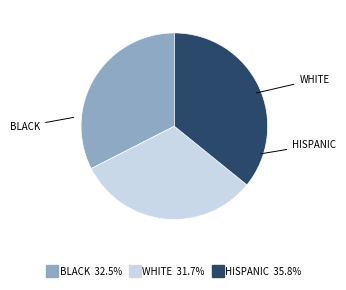

Is there any slice that represents more than half of the pie?

No